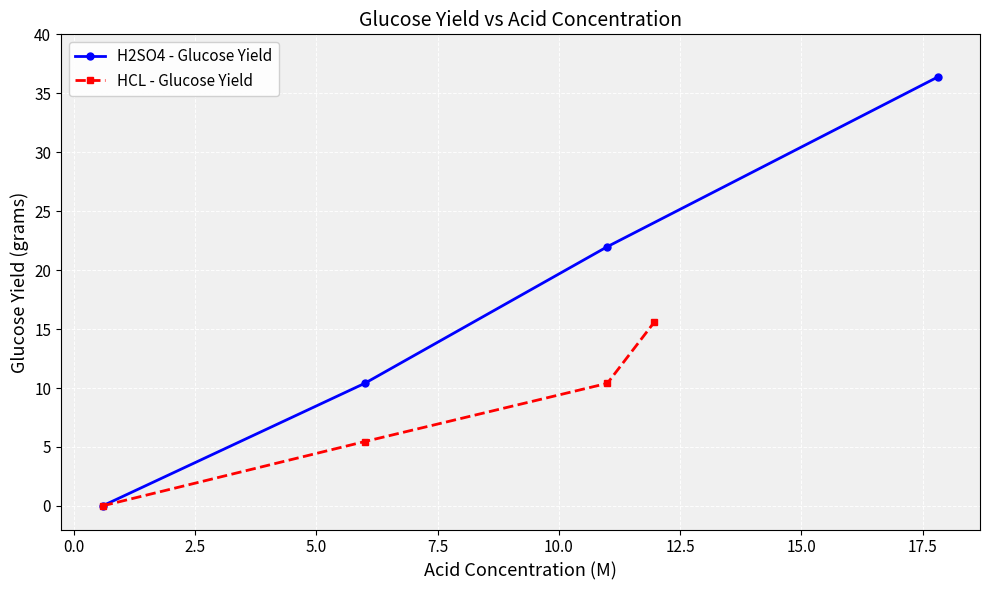

What is the value of the H2SO4 - Glucose Yield point at the 3rd from the left?

22.0